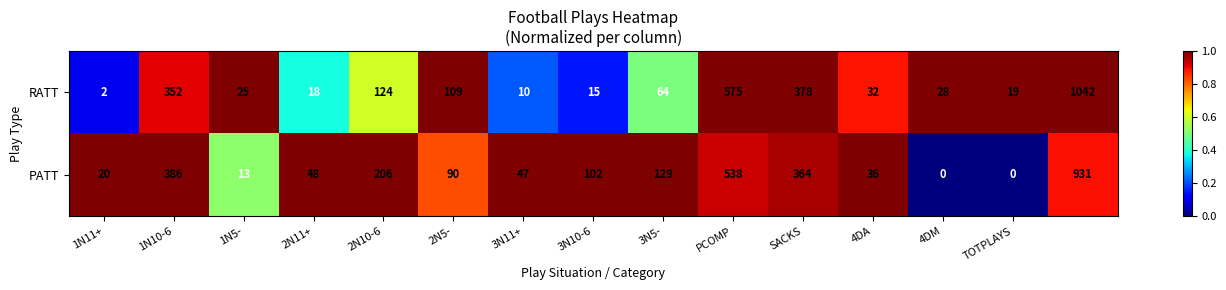

Which series has the largest range (max minus min)?

RATT